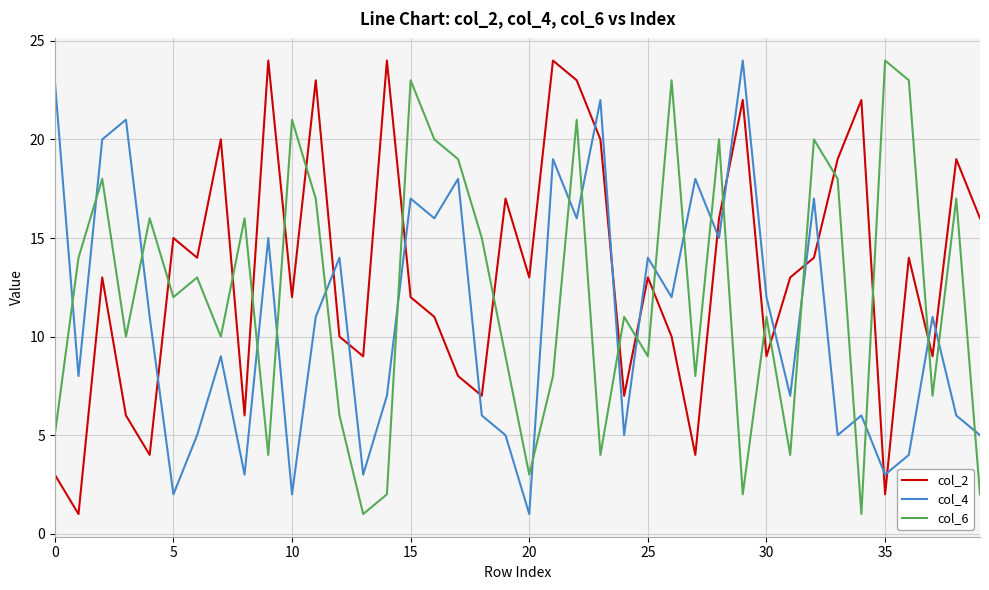

Which series has the largest total across all categories?

col_2